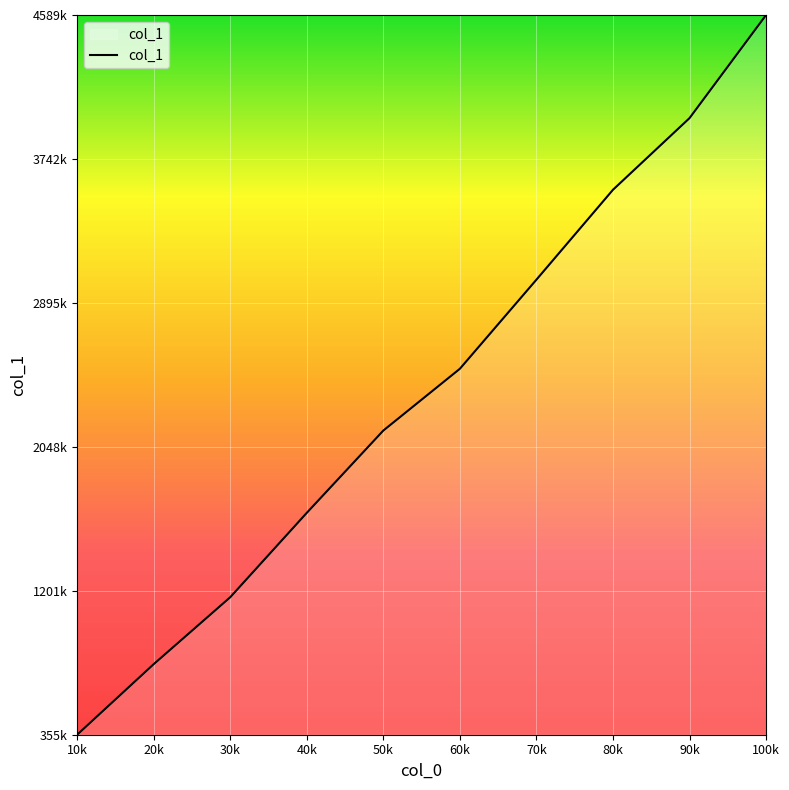

Is this an area chart (filled region under the line)?

Yes